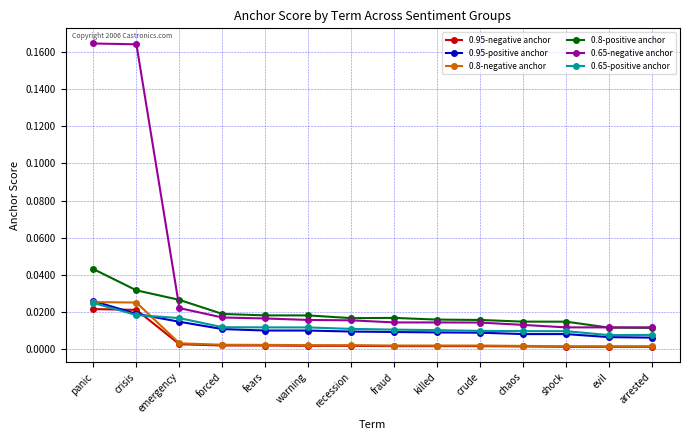

Count the number of categories in the chart.

14